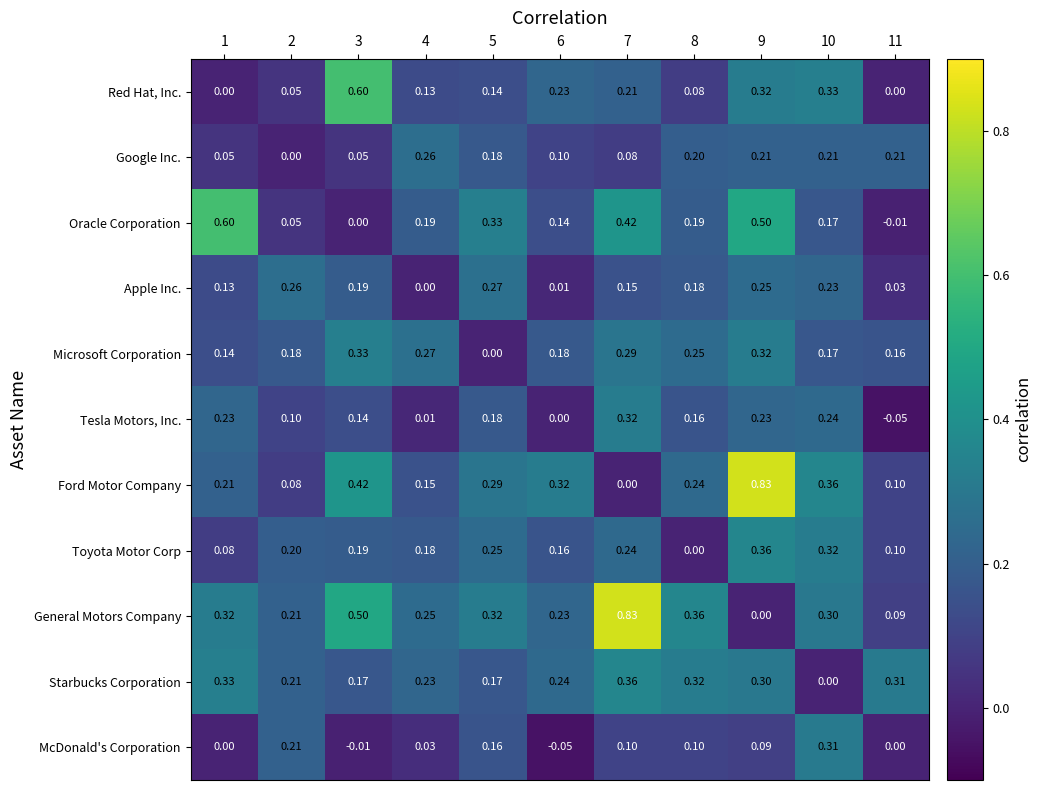

At 4, list the series in order from smallest to largest.

Apple Inc., Tesla Motors, Inc., McDonald's Corporation, Red Hat, Inc., Ford Motor Company, Toyota Motor Corp, Oracle Corporation, Starbucks Corporation, General Motors Company, Google Inc., Microsoft Corporation